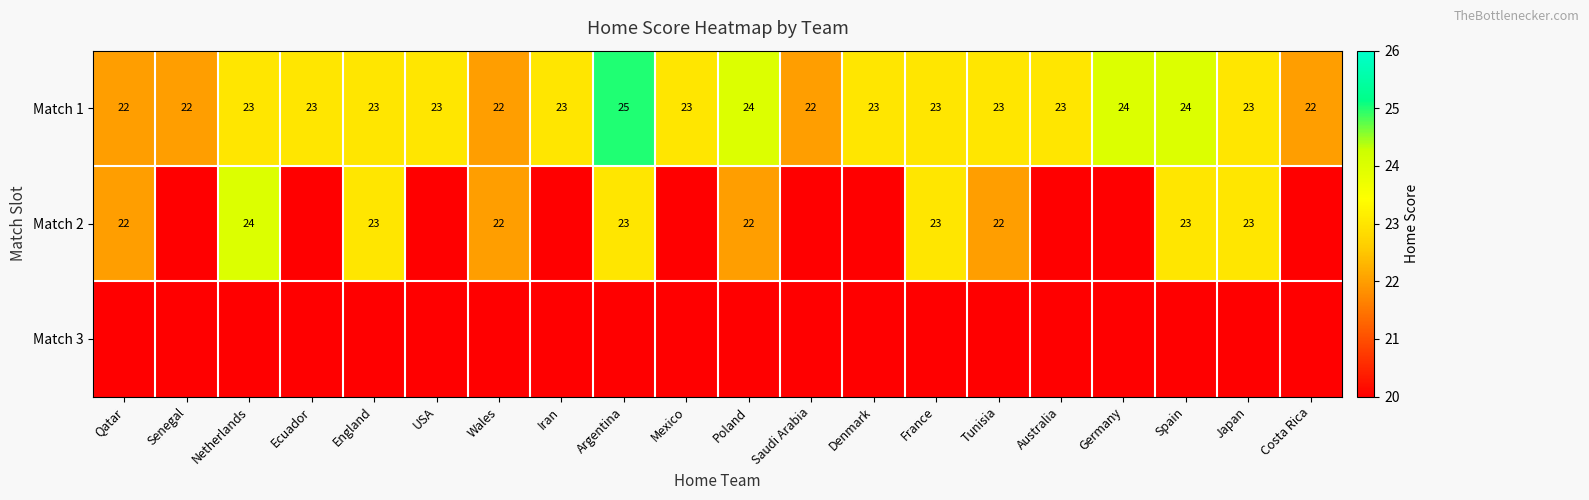

What is the minimum value for Match 1?

22